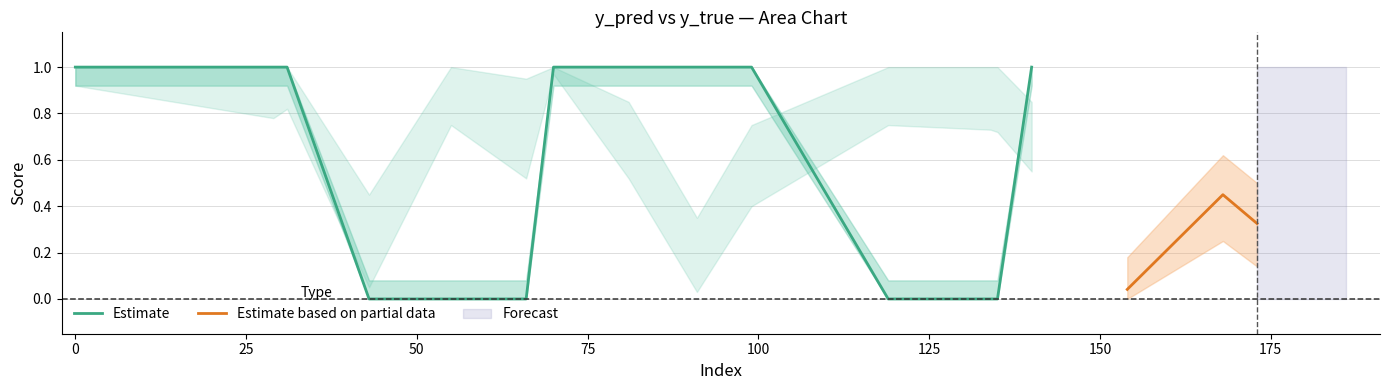

Between 29 and 70, which is larger?

70